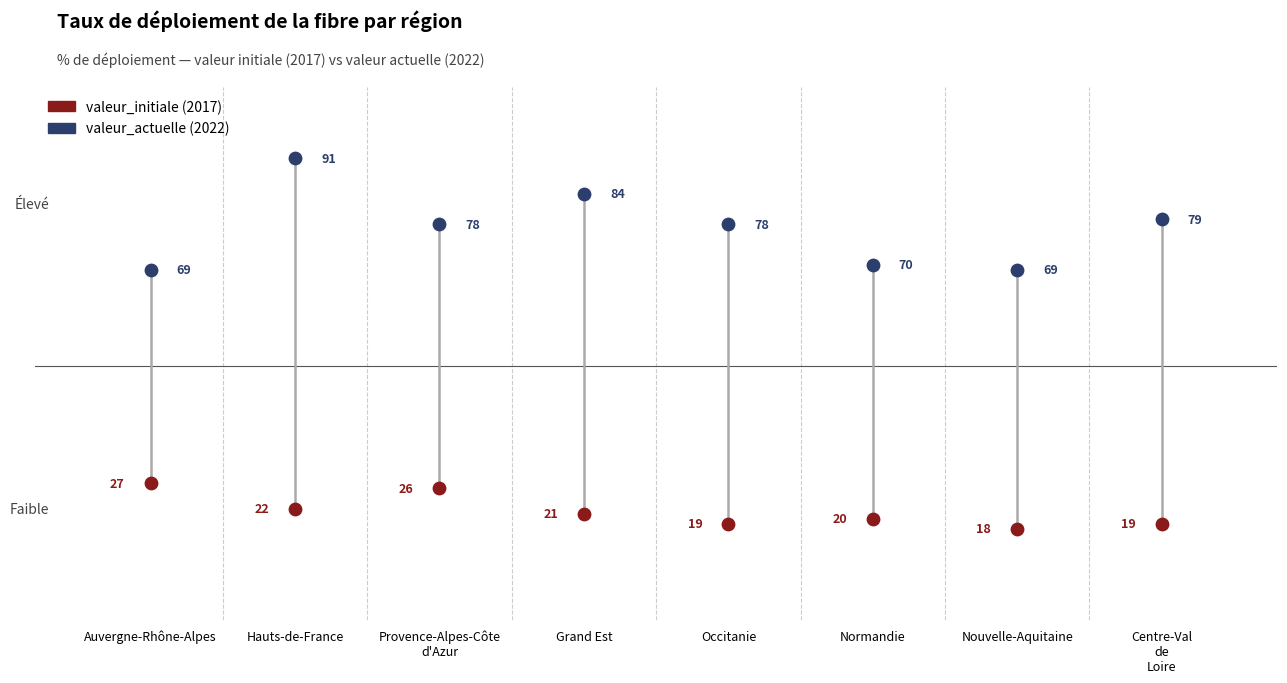

Across all data points, what is the range of Y values (max minus min)?

73